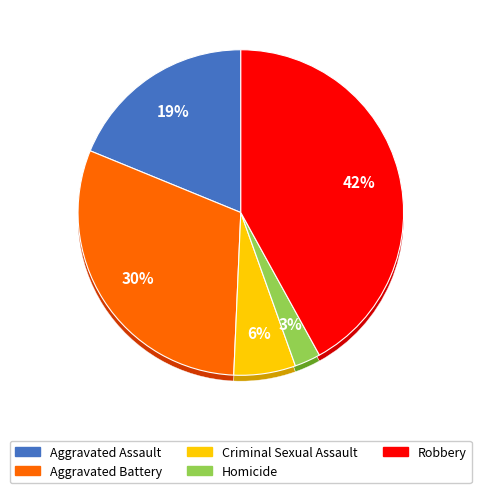

Which category has the smallest portion of the pie?

Homicide